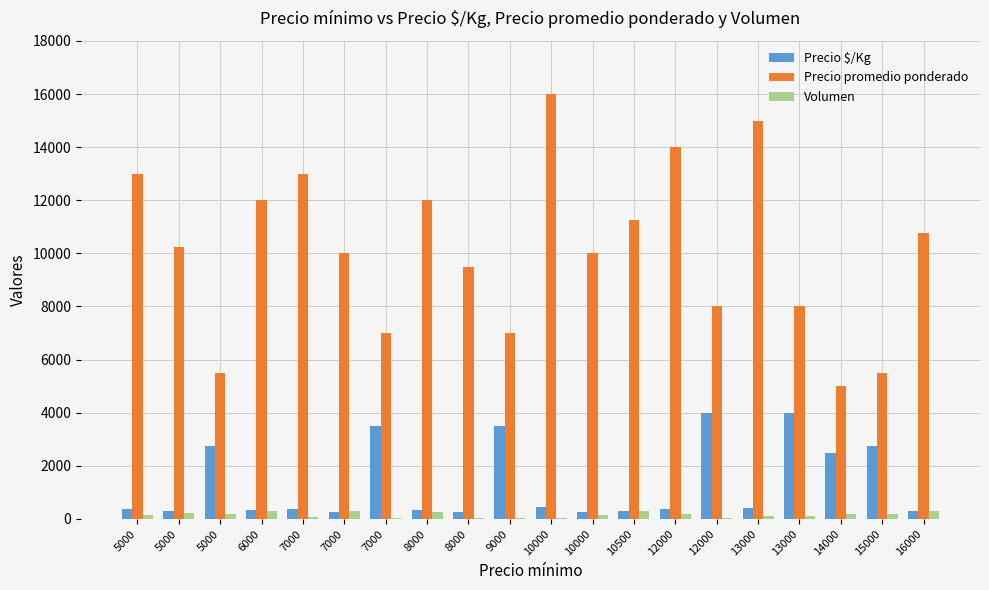

At which category does the chart reach its minimum across all series?

7000